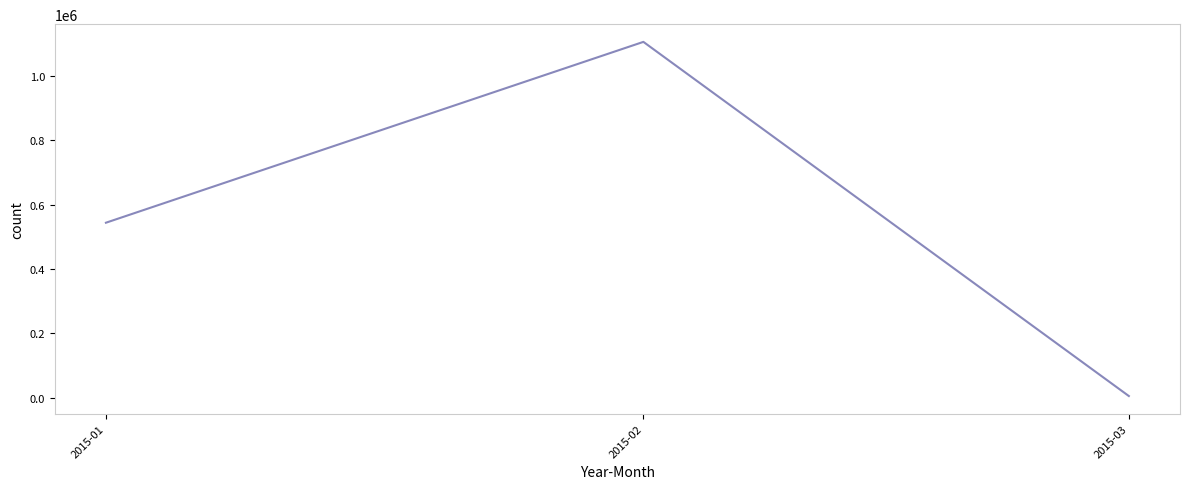

Does the chart display data point markers on the line(s)?

No